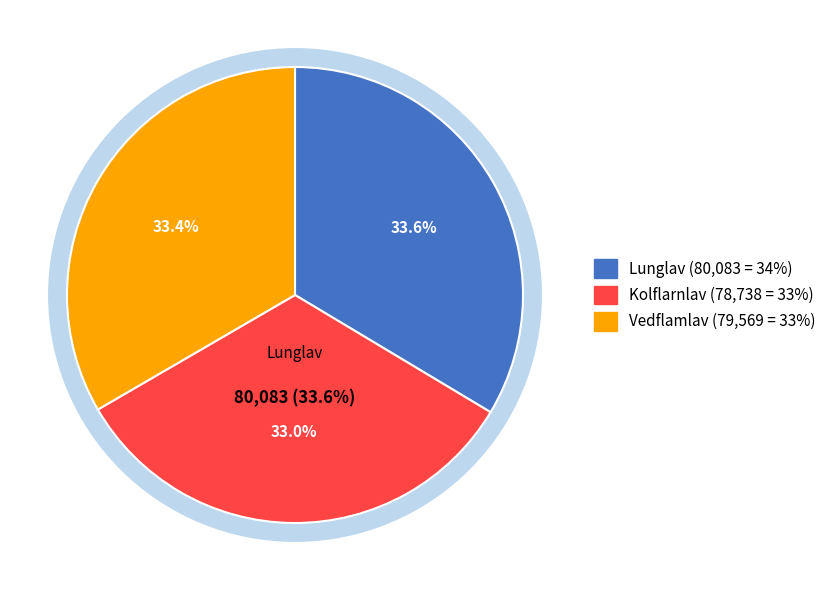

Is it true that Vedflamlav is 46% of the pie?

False